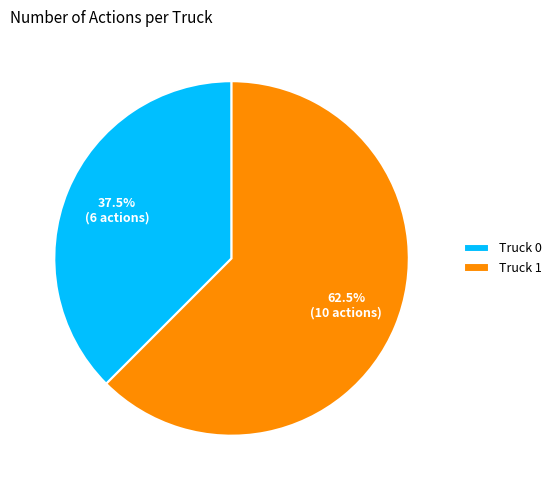

Is Truck 1 the majority of the pie?

Yes